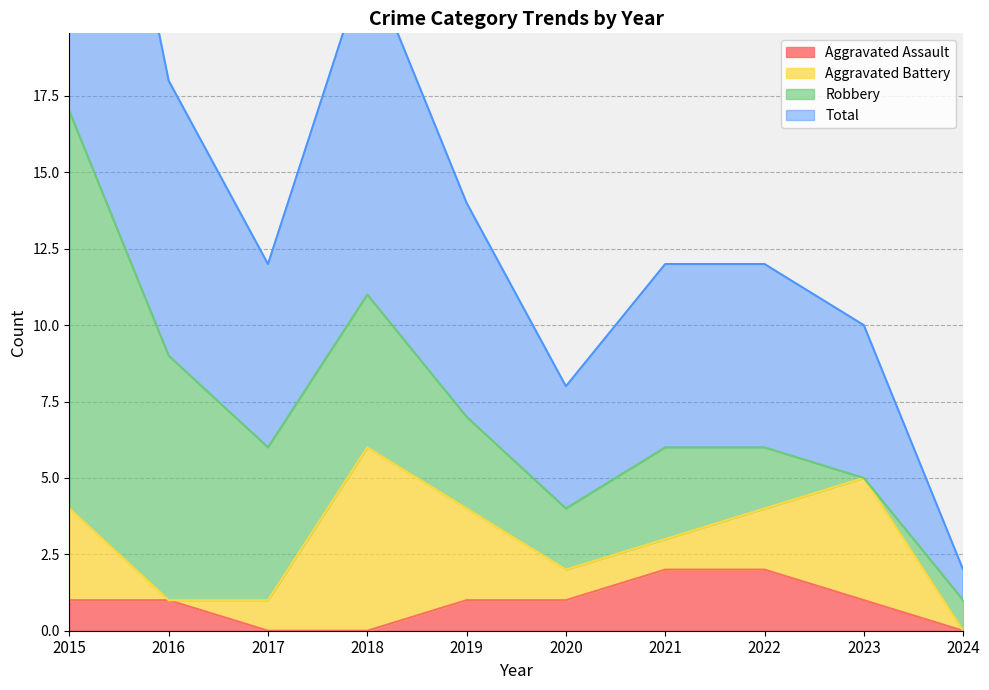

At which label does Total first exceed 6?

2015